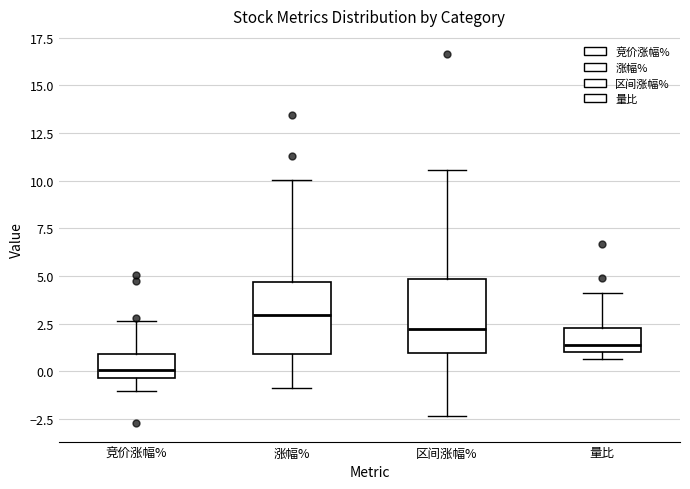

Reading left to right, transcribe this box plot: for each box, give where its median line is, the range the box spans, and where its two whiskers end, as read against the y-axis. The values are not printed on the chart, so give them approximately, as read against the axis.

竞价涨幅%: median 0.0, box -0.5 to 1.0, whiskers -1.0 to 2.5
涨幅%: median 3.0, box 1.0 to 4.5, whiskers -1.0 to 10.0
区间涨幅%: median 2.0, box 1.0 to 5.0, whiskers -2.5 to 10.5
量比: median 1.5, box 1.0 to 2.5, whiskers 0.5 to 4.0